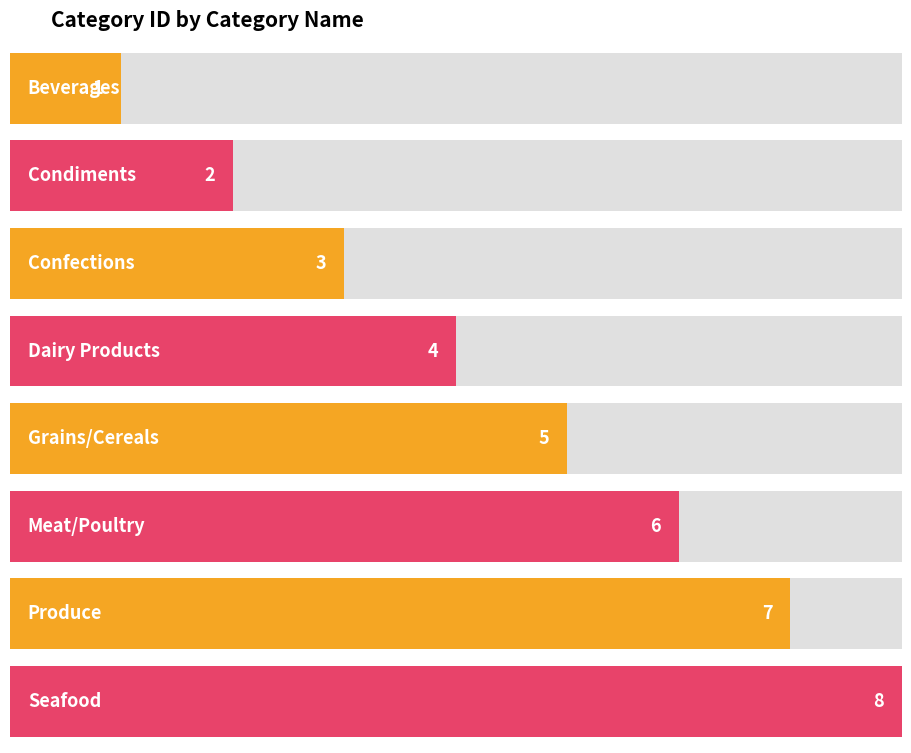

What is the change in value from Beverages to Confections?

+2